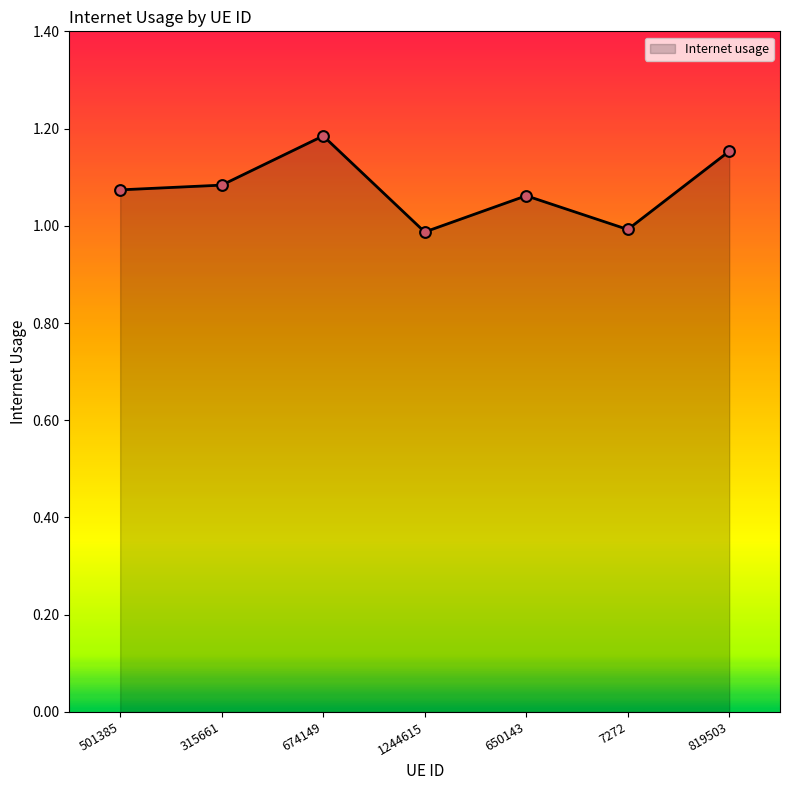

Between 501385 and 819503, which is larger?

819503